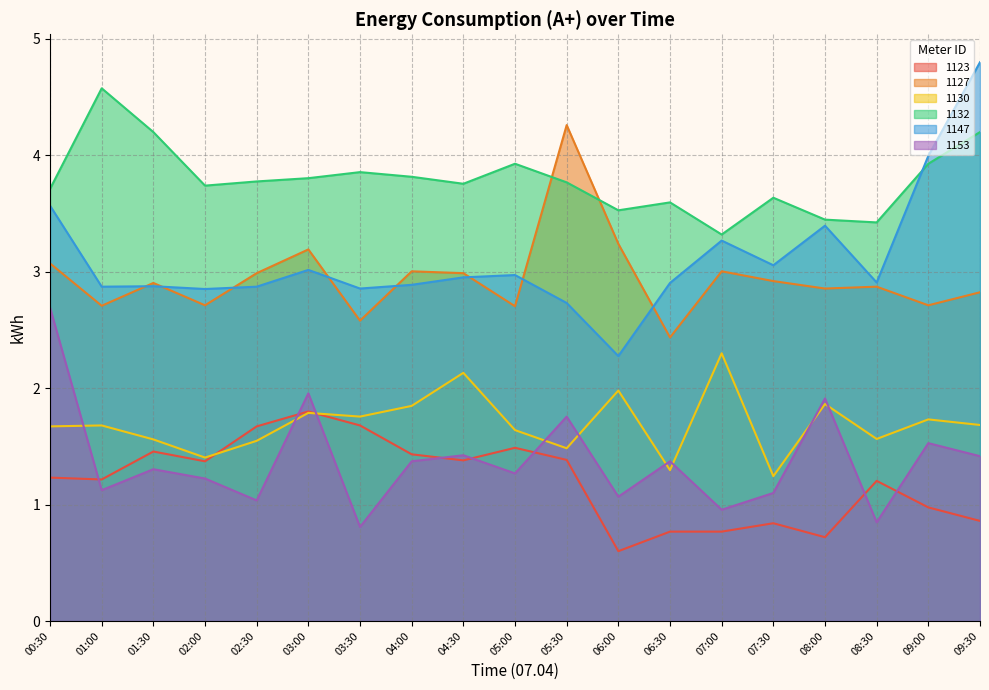

What are all the series names shown in the legend?

1123, 1127, 1130, 1132, 1147, 1153